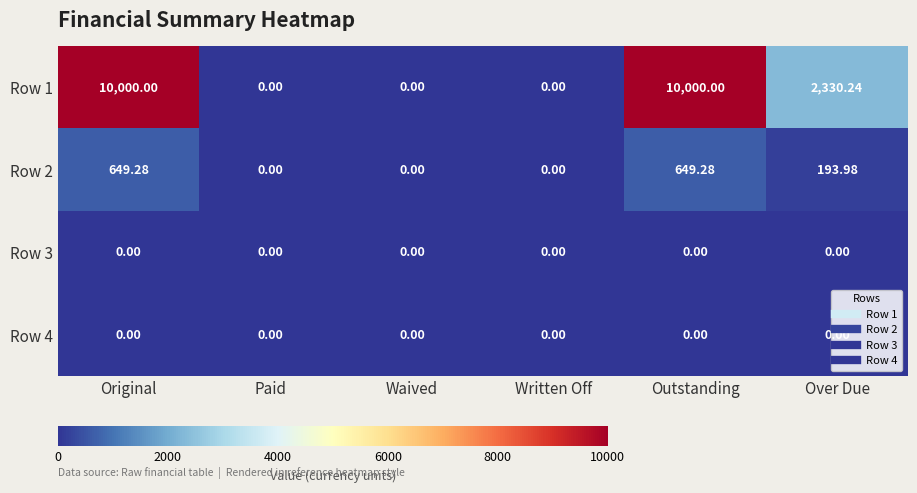

At which label does Row 1 first exceed 2330?

Original